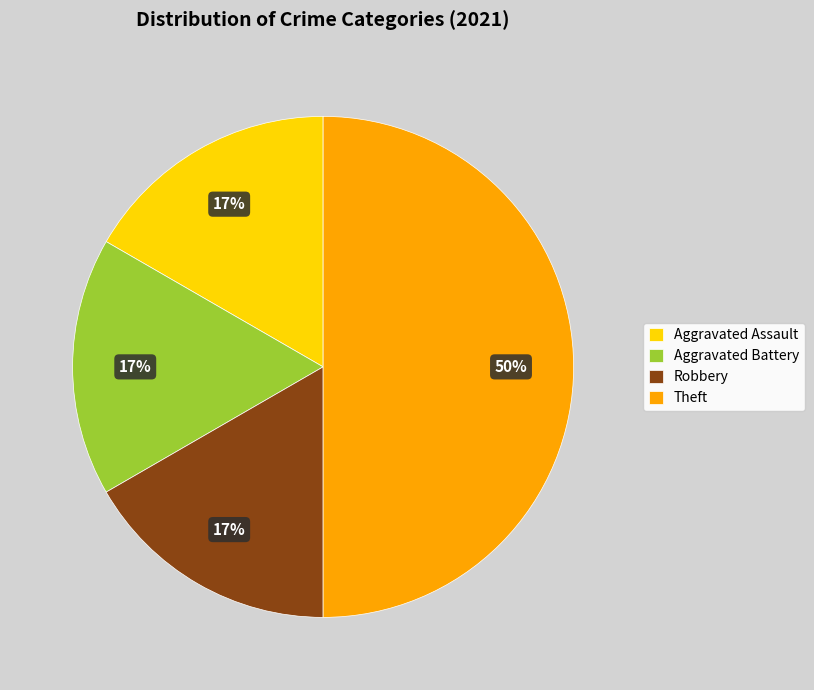

Does Aggravated Assault represent more than half of the total?

No